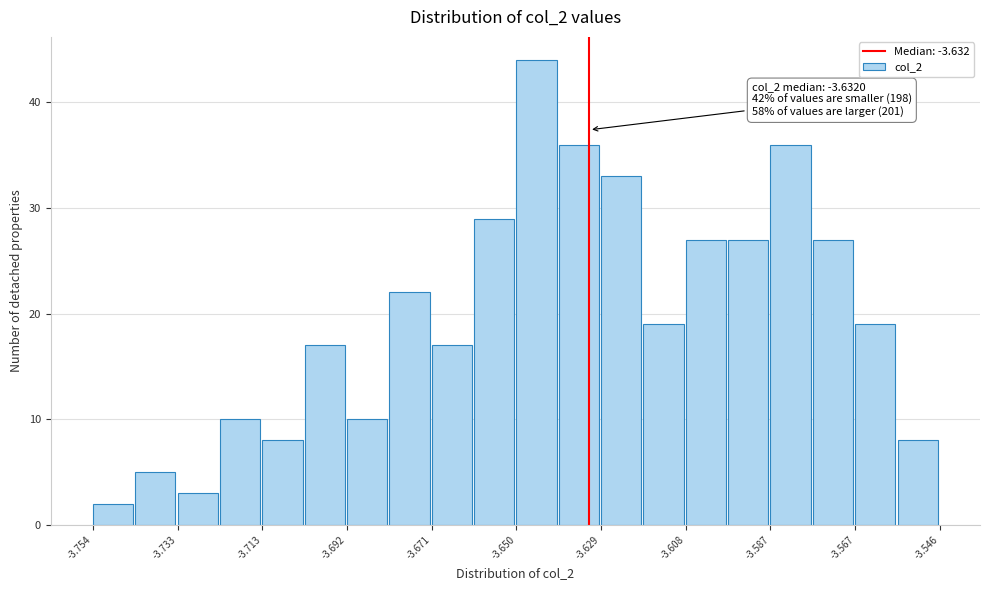

Read against the x-axis, roughly where is the centre of the tallest bar?

-3.645